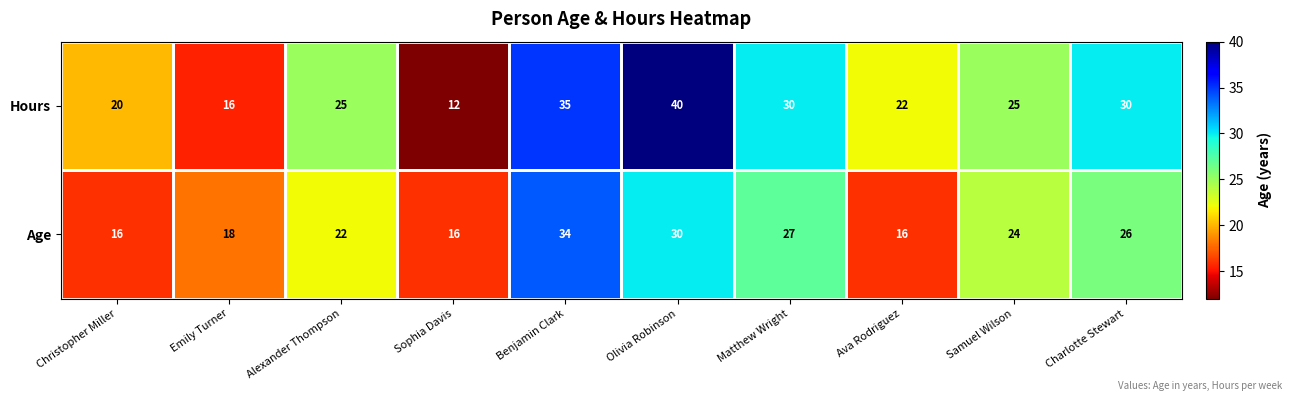

What is the sum of all Age values?

229